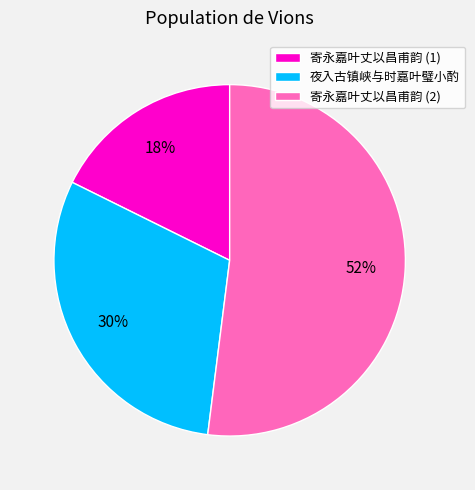

To the nearest percent, what percentage of the pie is 夜入古镇峡与时嘉叶璧小酌?

30%